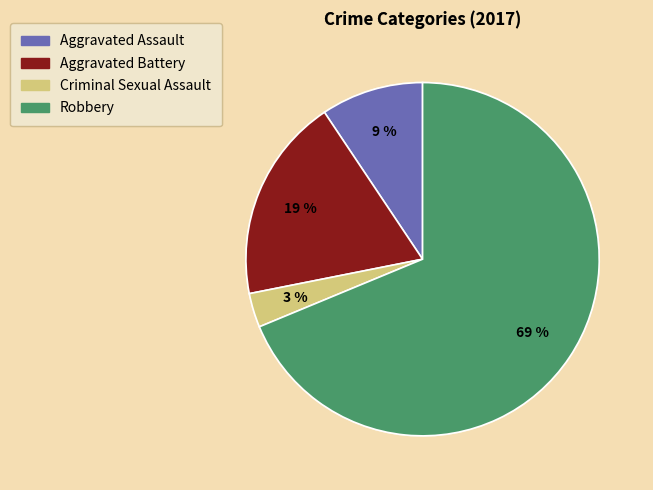

To the nearest percent, what is the average slice percentage?

25%